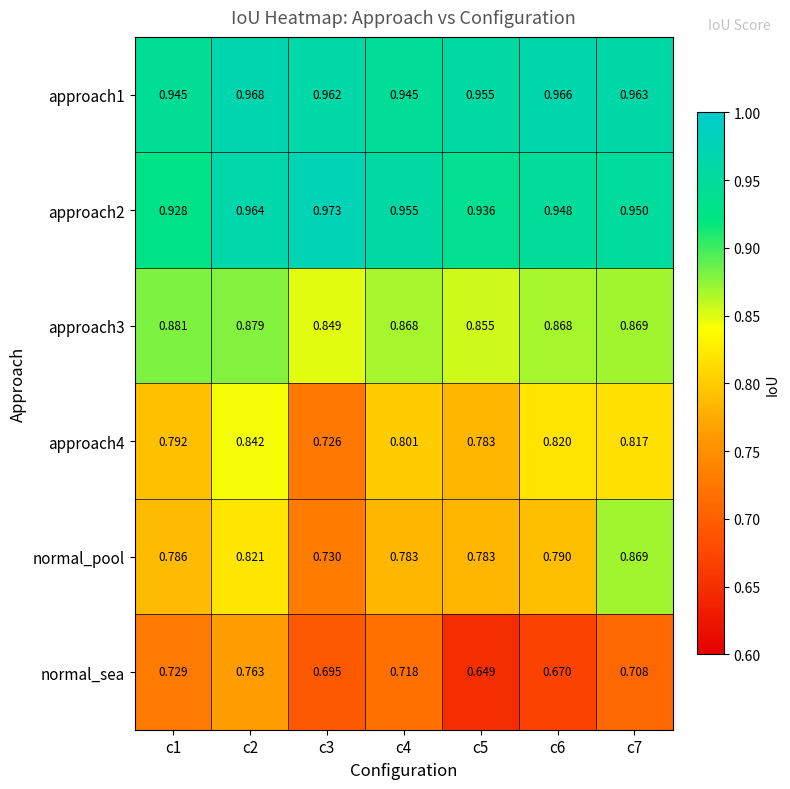

Is the value of approach3 at c4 greater than the value of approach4 at c5?

Yes